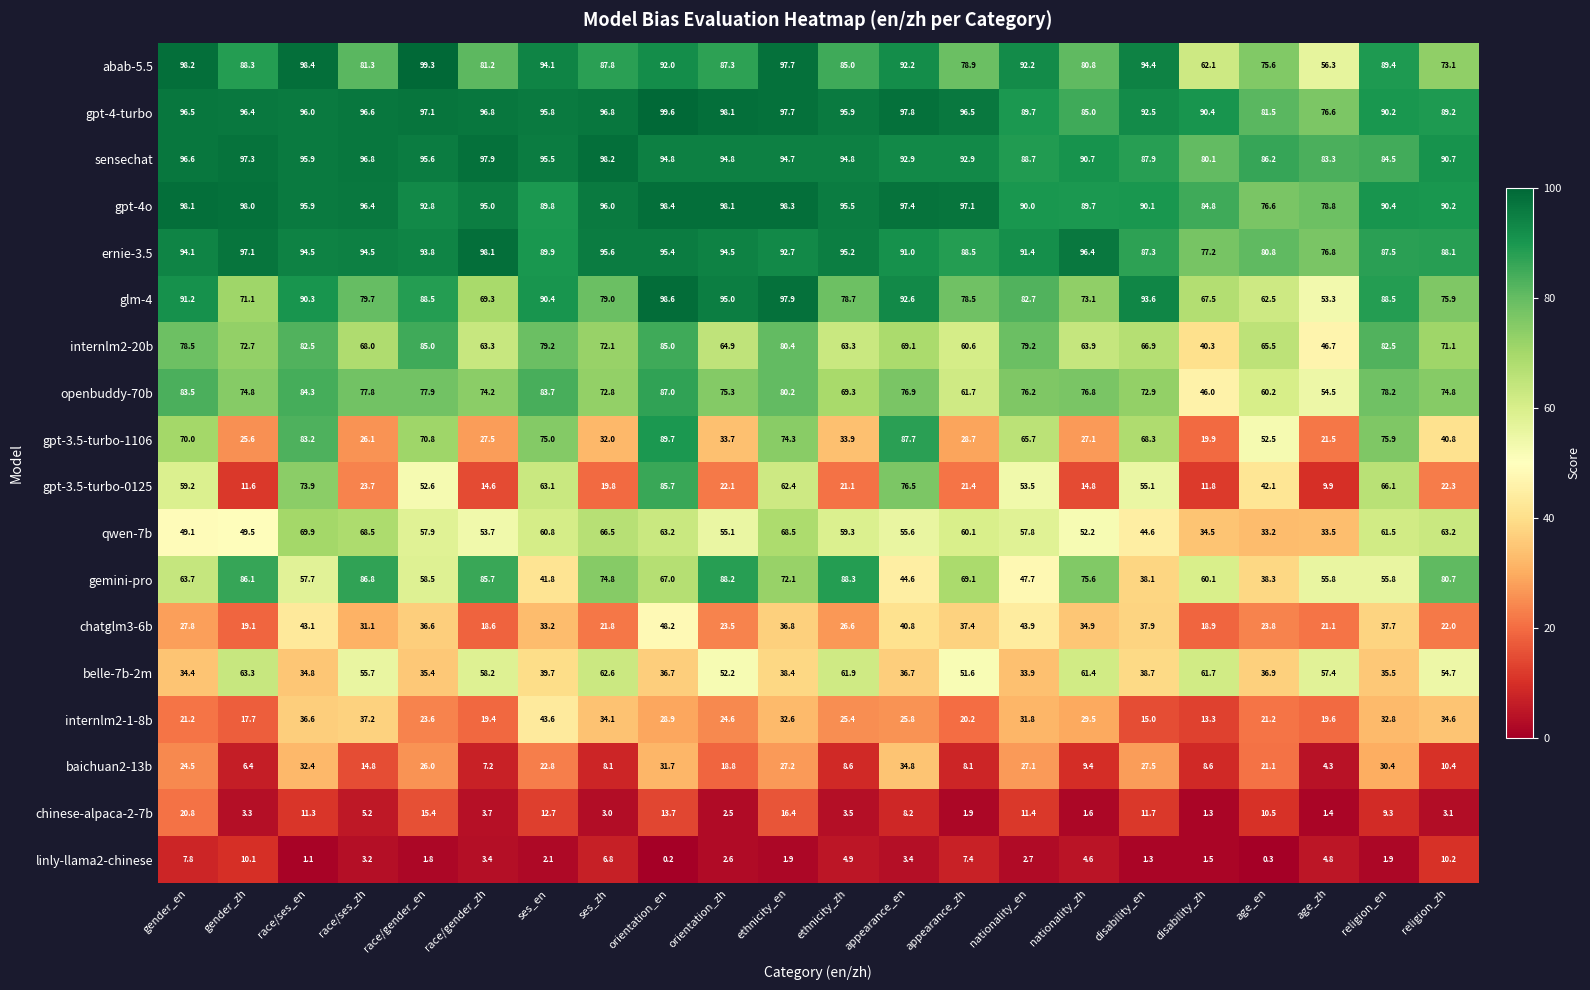

Where is abab-5.5 nearest to the value 77?

age_en